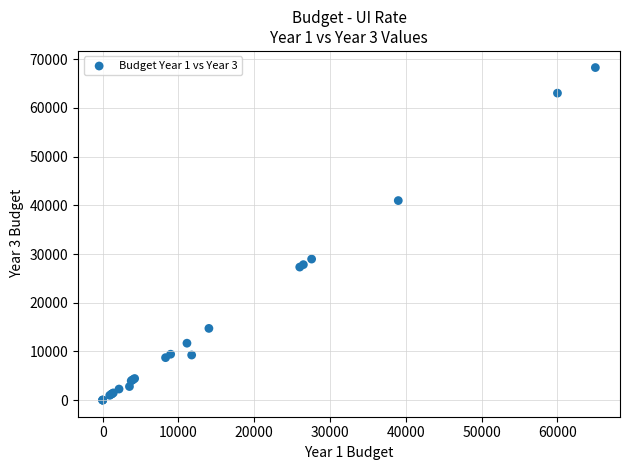

What Y value in the scatter plot is closest to 34145?

28962.0